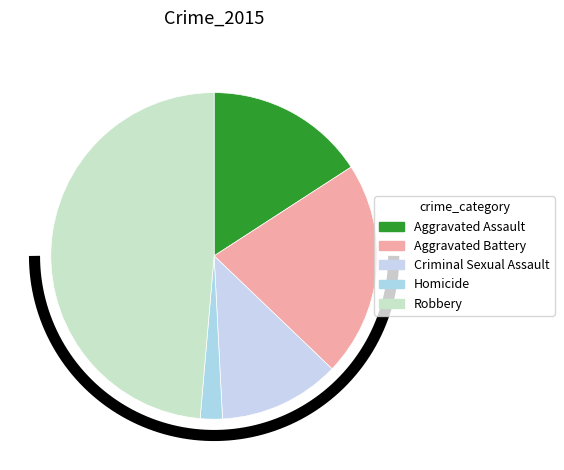

To the nearest percent, what percentage of the pie is Homicide?

2%